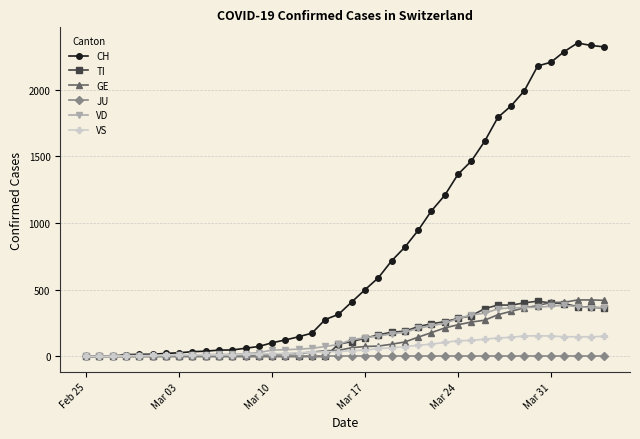

Which series has the largest range (max minus min)?

CH